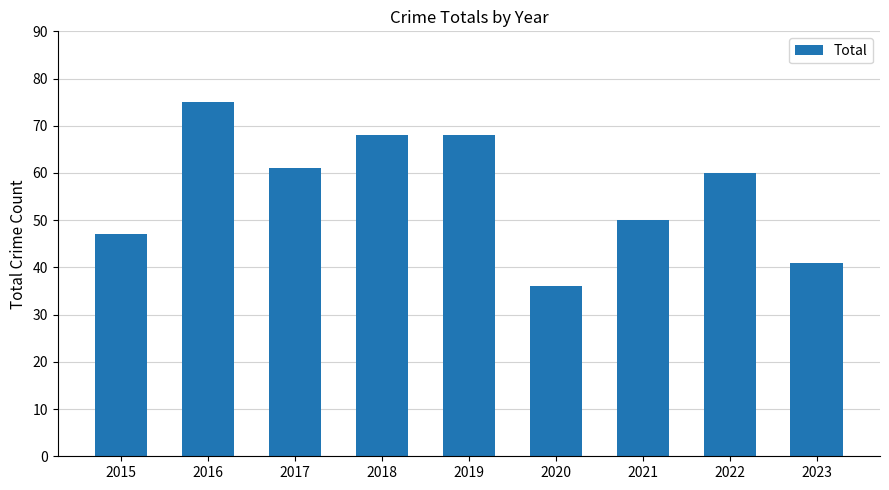

True or false: the data shows 73 at 2023.

False